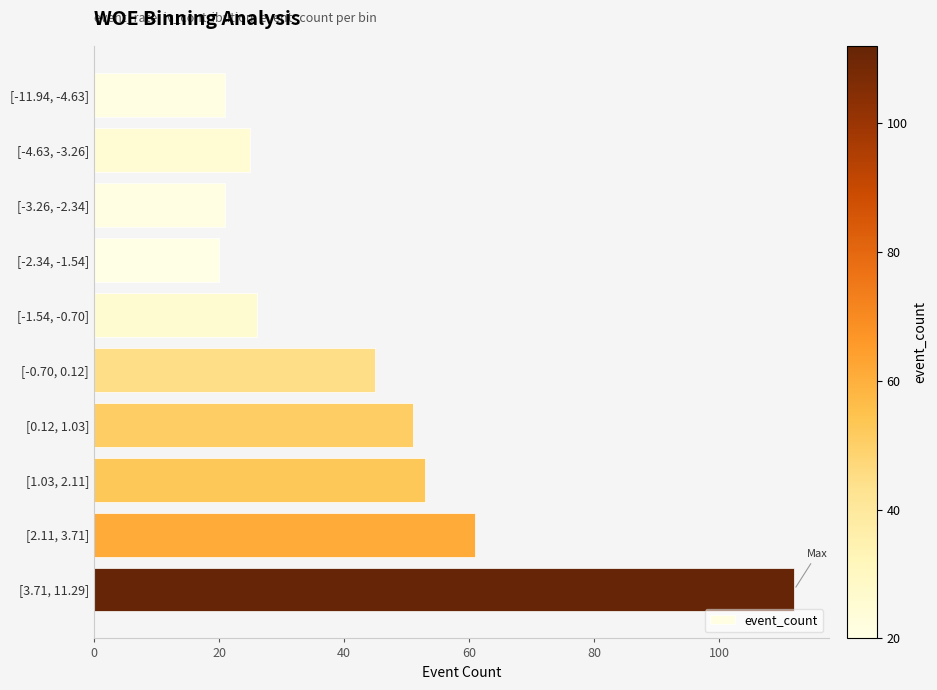

Reading top to bottom, list all the values displayed in this chart.

[-11.94, -4.63]=21	[-4.63, -3.26]=25	[-3.26, -2.34]=21	[-2.34, -1.54]=20	[-1.54, -0.70]=26	[-0.70, 0.12]=45	[0.12, 1.03]=51	[1.03, 2.11]=53	[2.11, 3.71]=61	[3.71, 11.29]=112